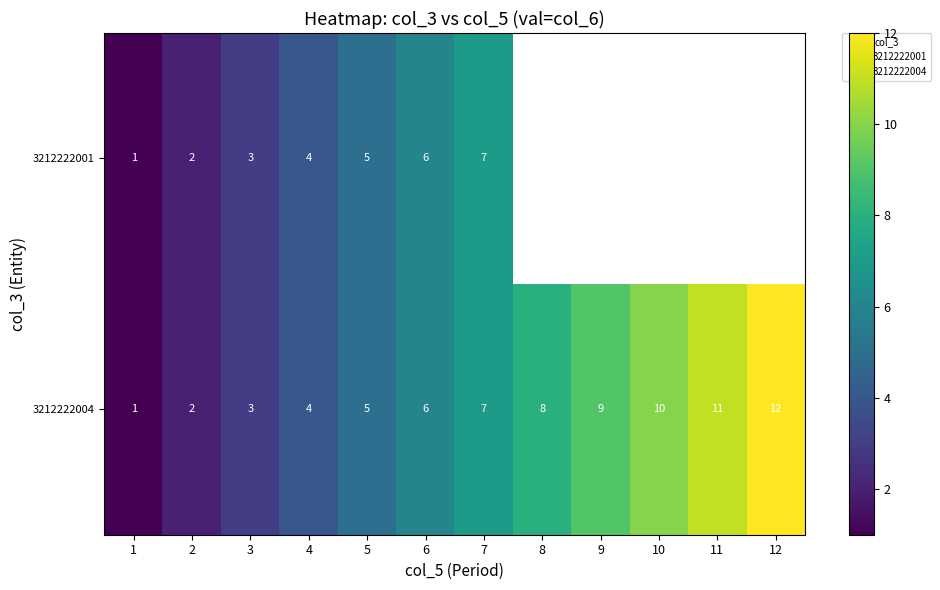

Which series has the largest total across all categories?

row_1